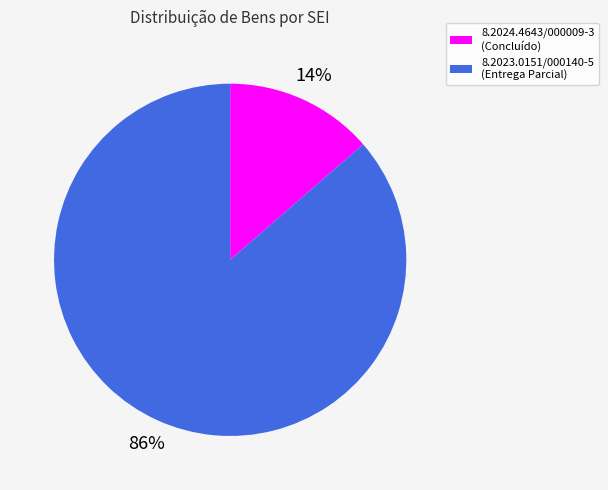

Is it true that 8.2023.0151/000140-5 is 96% of the pie?

False